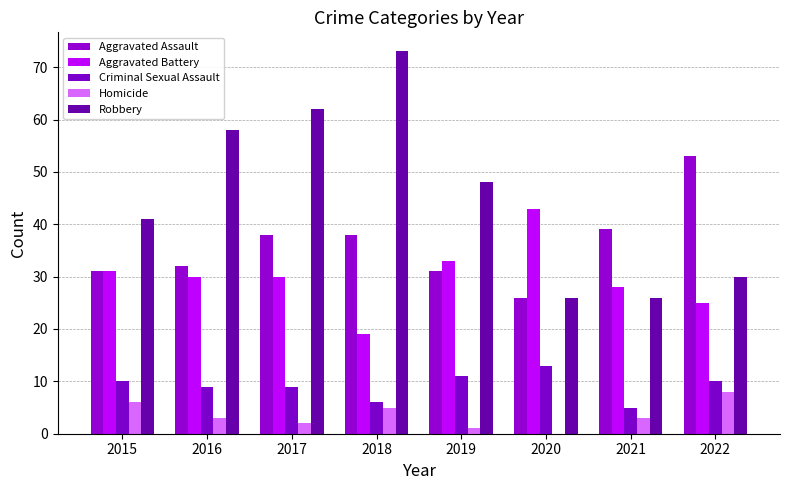

Where is Homicide nearest to the value 4?

2016